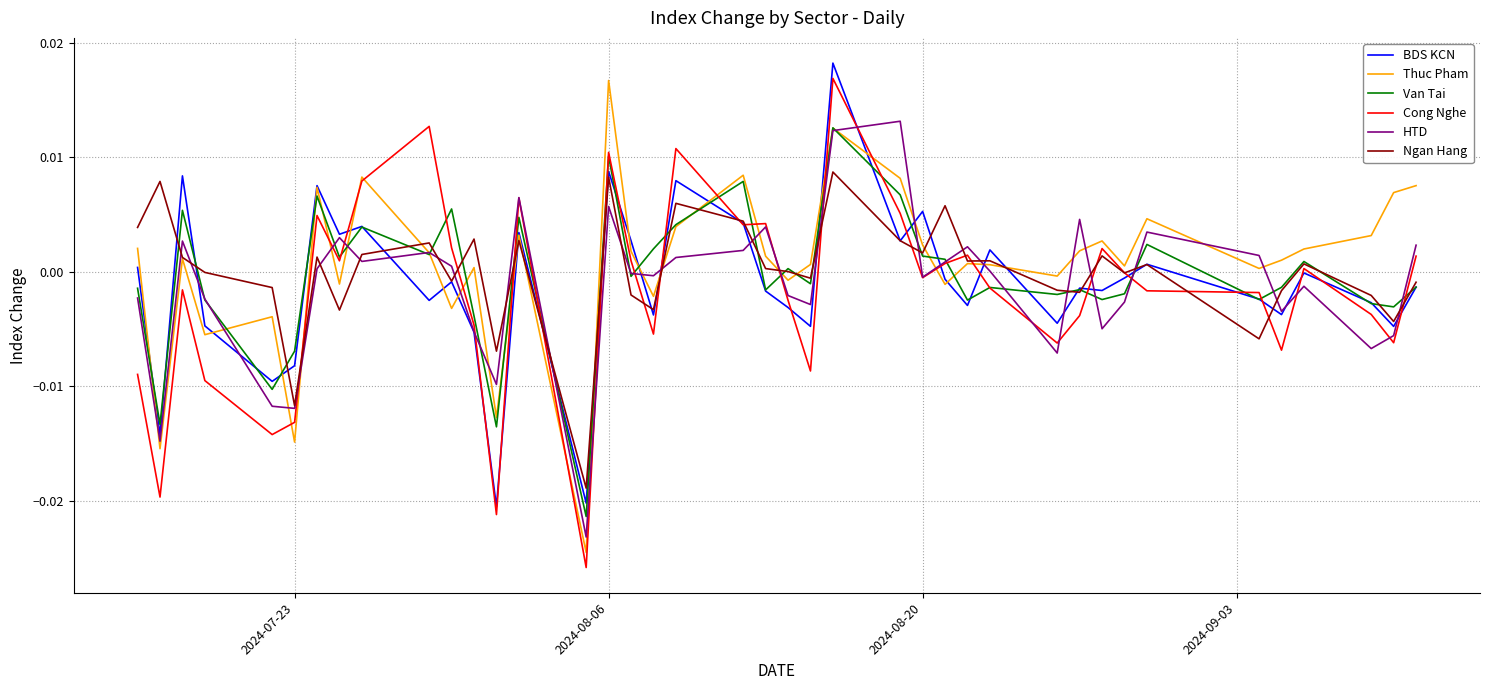

Which series has the largest total across all categories?

Thuc Pham